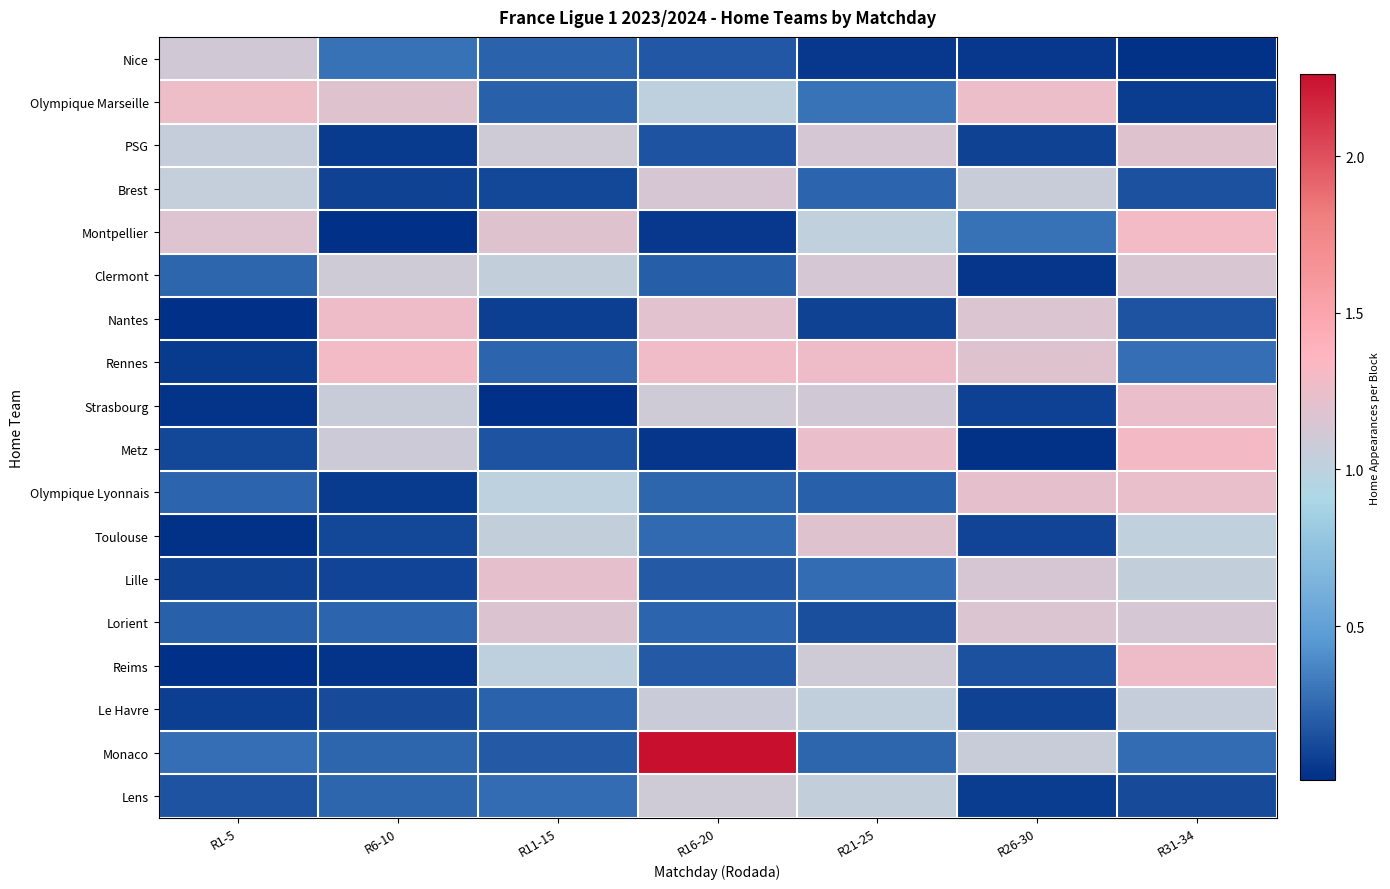

At how many categories does at least one series exceed 0?

7